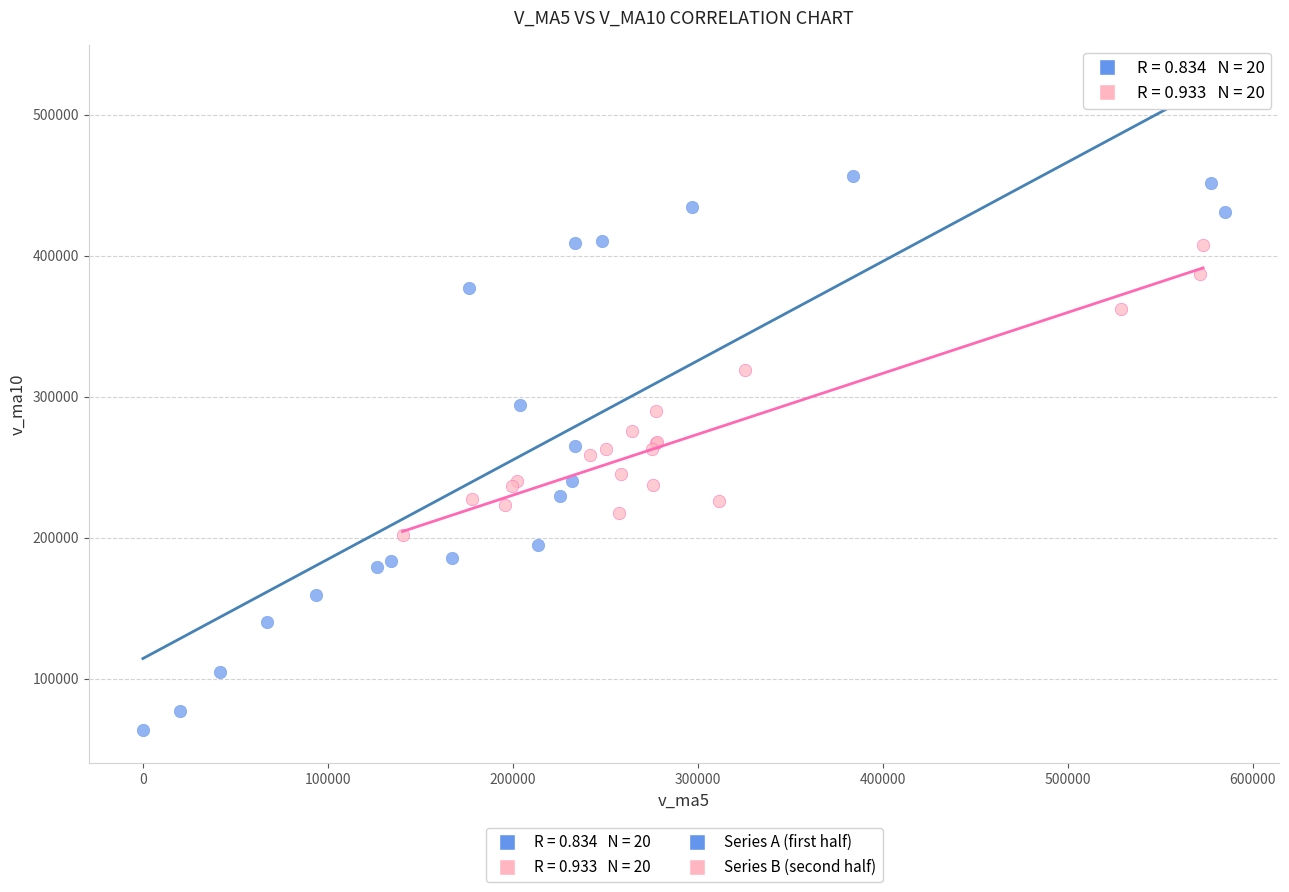

Which series reaches the maximum Y coordinate?

Series A (first half)